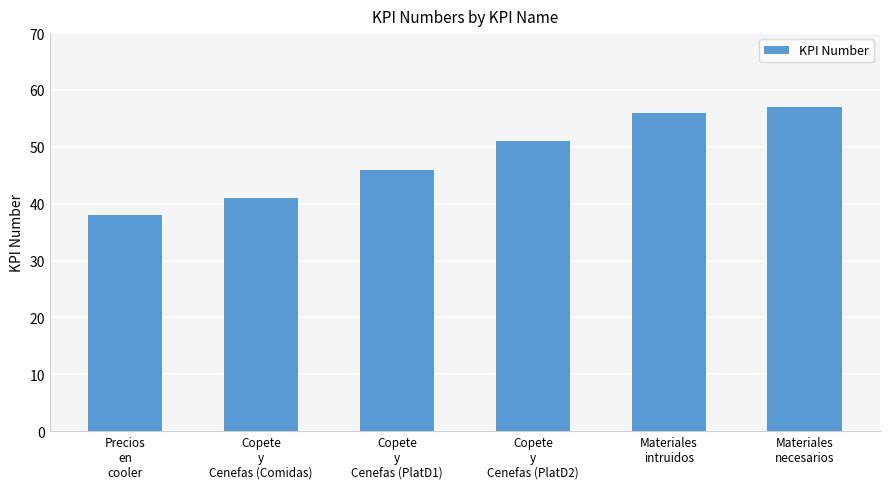

What is the label of the 2nd bar from the left?

Copete
y
Cenefas (Comidas)